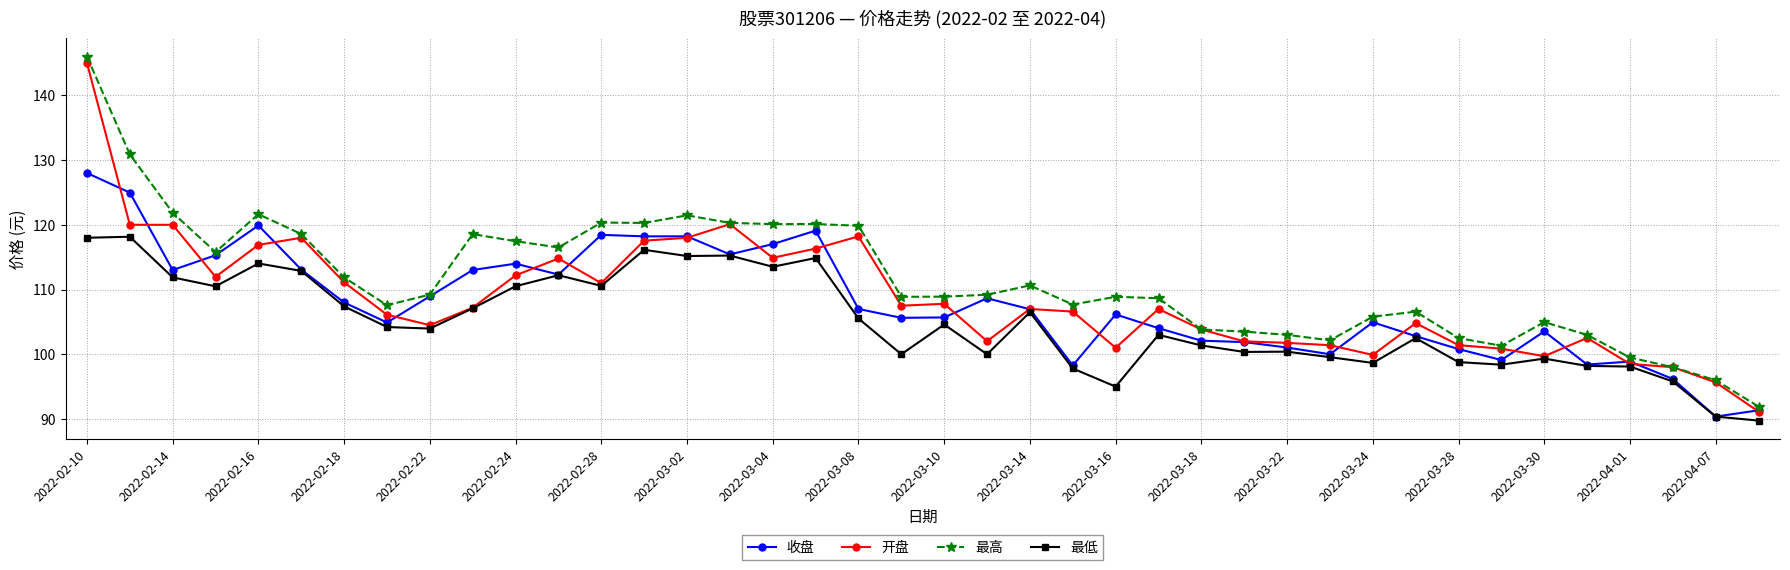

True or false: 最低 and 最高 intersect in this chart.

False